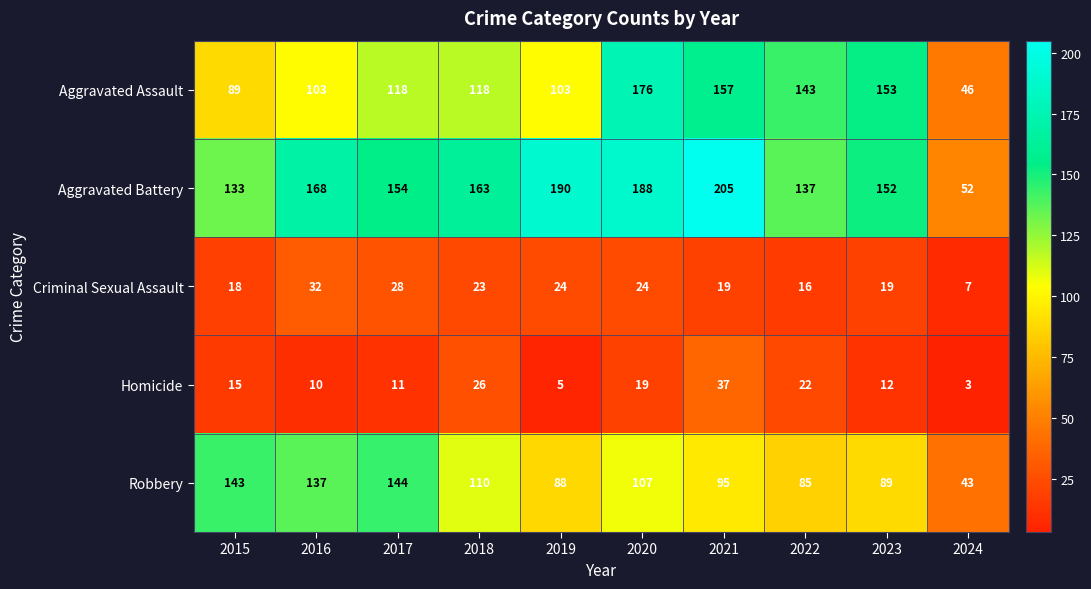

Where does the Aggravated Battery series first go above 163?

2016